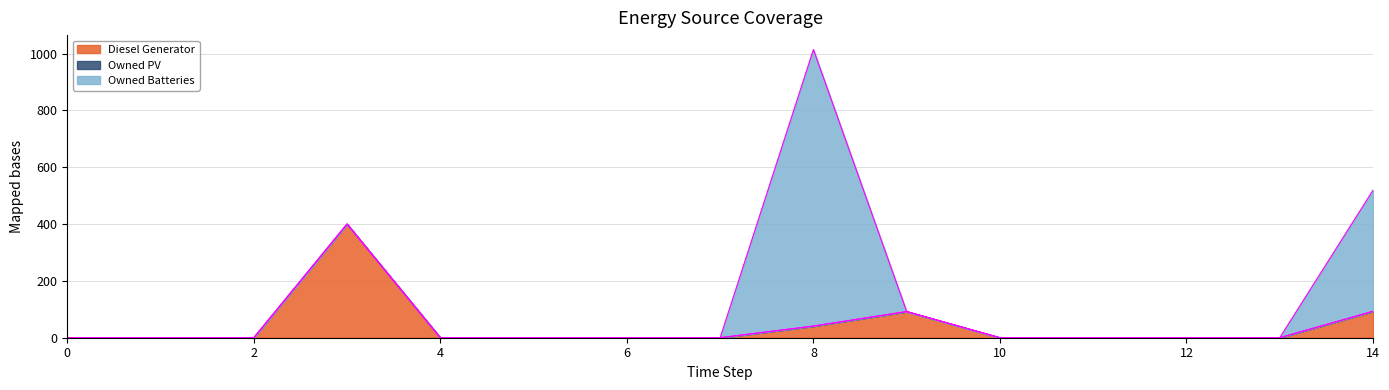

Reading left to right, extract all data points from this chart.

Diesel Generator: 0	0	0	400	0	0	0	0	41	92	0	0	0	0	93
Owned PV: 0	0	0	0	0	0	0	0	0	0	0	0	0	0	0
Owned Batteries: 0	0	0	0	0	0	0	0	973	0	0	0	0	0	426